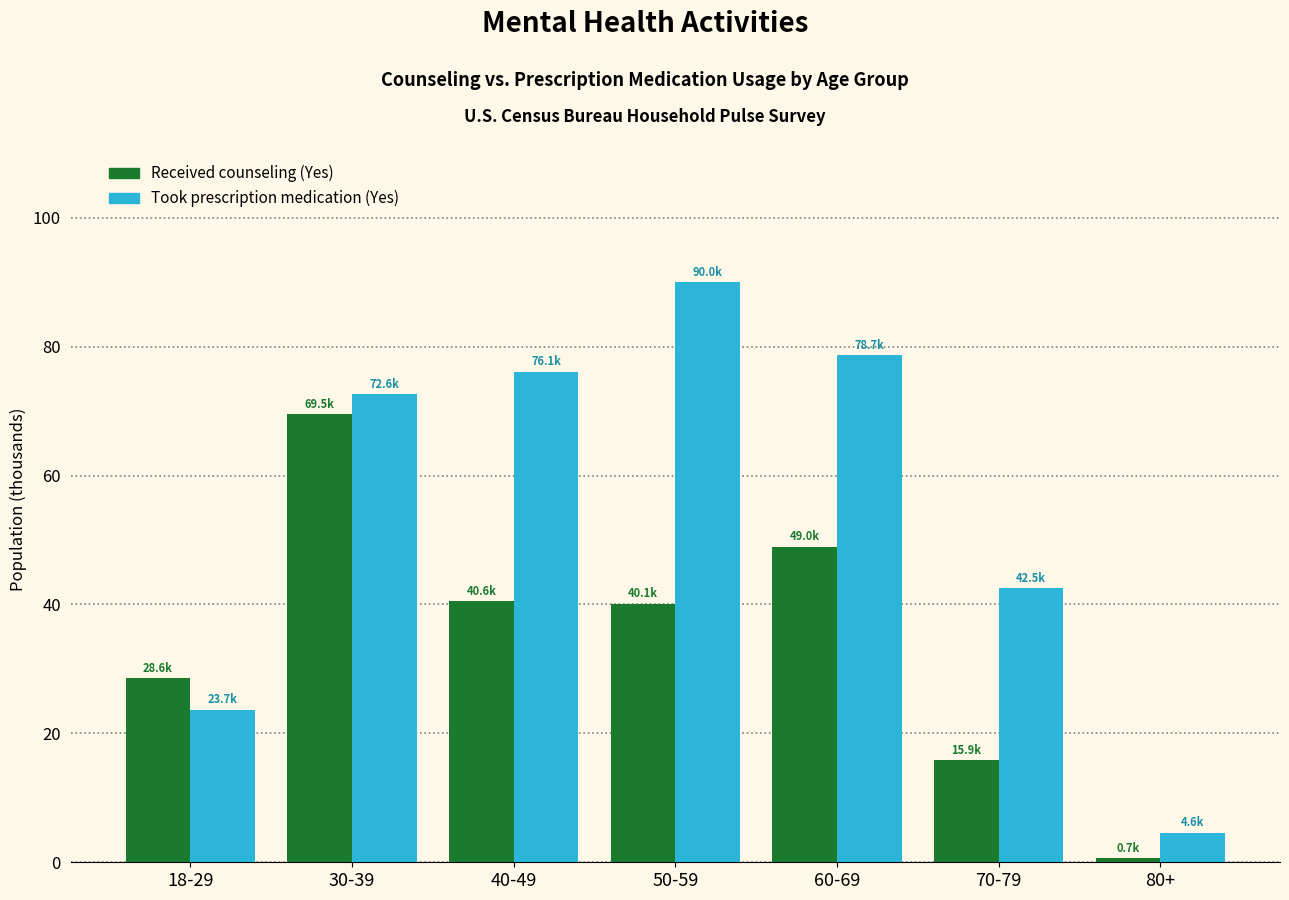

What is the spread (max minus min) of values at 18-29?

4.9